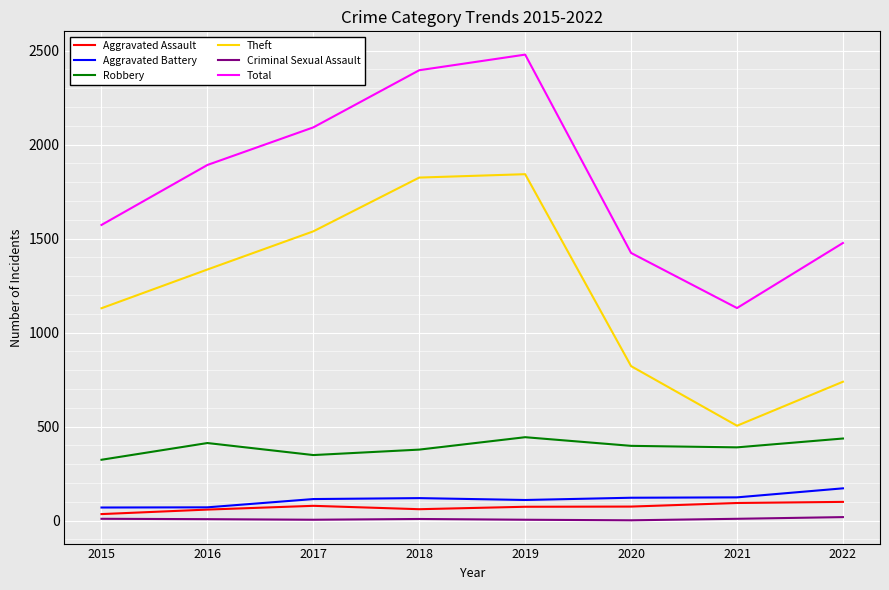

Rank the series at 2019 from highest to lowest value.

Total, Theft, Robbery, Aggravated Battery, Aggravated Assault, Criminal Sexual Assault